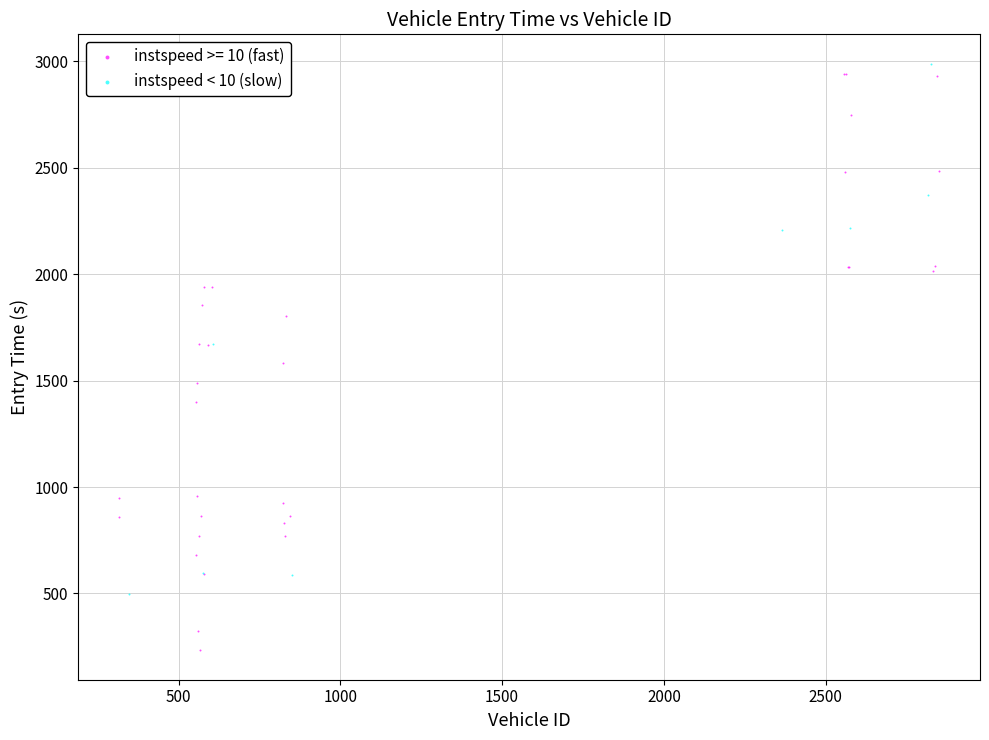

Which series has the largest Y range (max minus min)?

instspeed >= 10 (fast)